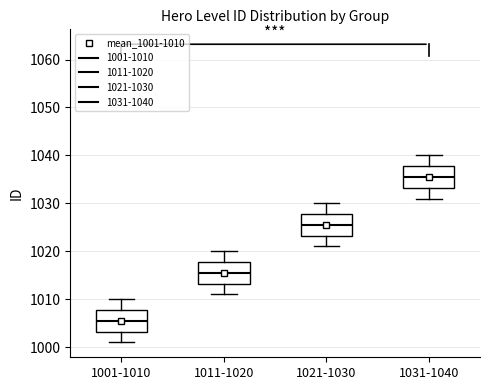

Reading left to right, read every box against the y-axis: the position of its median line, the range the box covers, and the ends of its whiskers. The values are not printed on the chart, so give them approximately, as read against the axis.

1001-1010: median 1006, box 1003 to 1008, whiskers 1001 to 1010
1011-1020: median 1016, box 1013 to 1018, whiskers 1011 to 1020
1021-1030: median 1026, box 1023 to 1028, whiskers 1021 to 1030
1031-1040: median 1036, box 1033 to 1038, whiskers 1031 to 1040